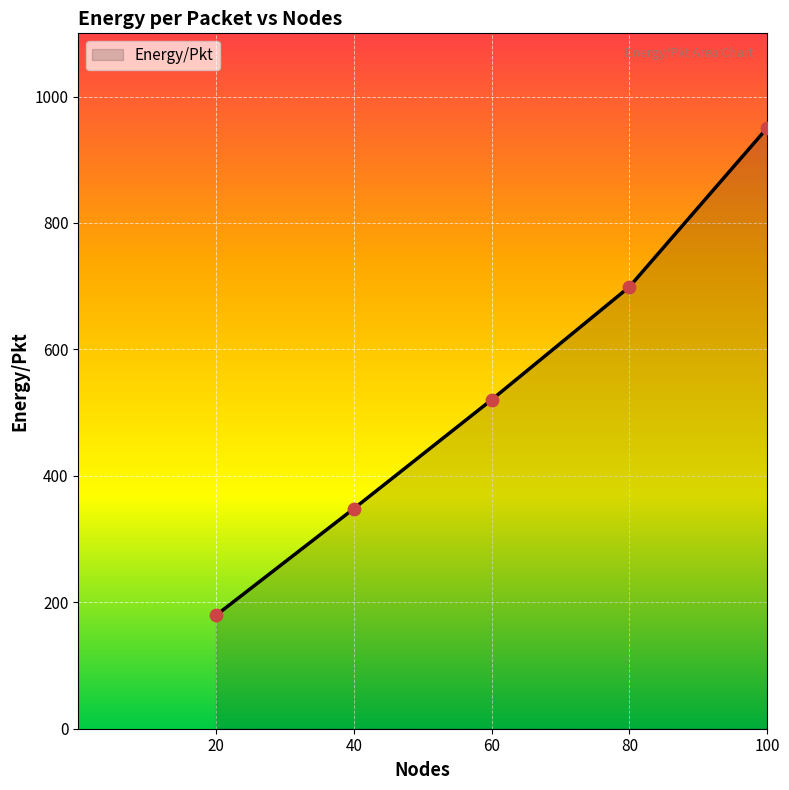

Which has a higher value, 80 or 100?

100